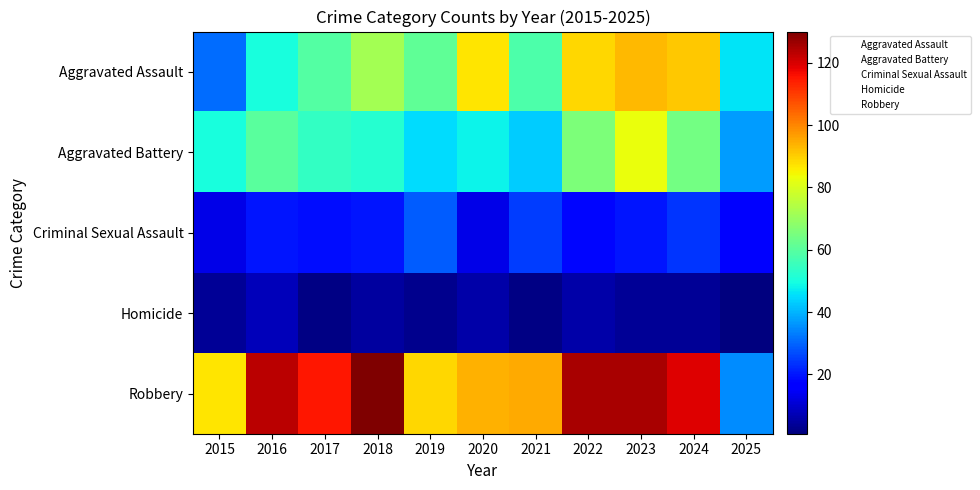

Reading right to left, what are all the values shown in this chart?

Aggravated Assault: 2025=46	2024=91	2023=93	2022=89	2021=58	2020=87	2019=61	2018=72	2017=59	2016=50	2015=31
Aggravated Battery: 2025=37	2024=64	2023=83	2022=66	2021=43	2020=48	2019=45	2018=52	2017=54	2016=60	2015=50
Criminal Sexual Assault: 2025=17	2024=24	2023=20	2022=18	2021=25	2020=13	2019=29	2018=20	2017=19	2016=20	2015=13
Homicide: 2025=1	2024=4	2023=4	2022=6	2021=2	2020=6	2019=3	2018=5	2017=2	2016=8	2015=4
Robbery: 2025=35	2024=119	2023=125	2022=125	2021=95	2020=94	2019=89	2018=130	2017=115	2016=123	2015=87